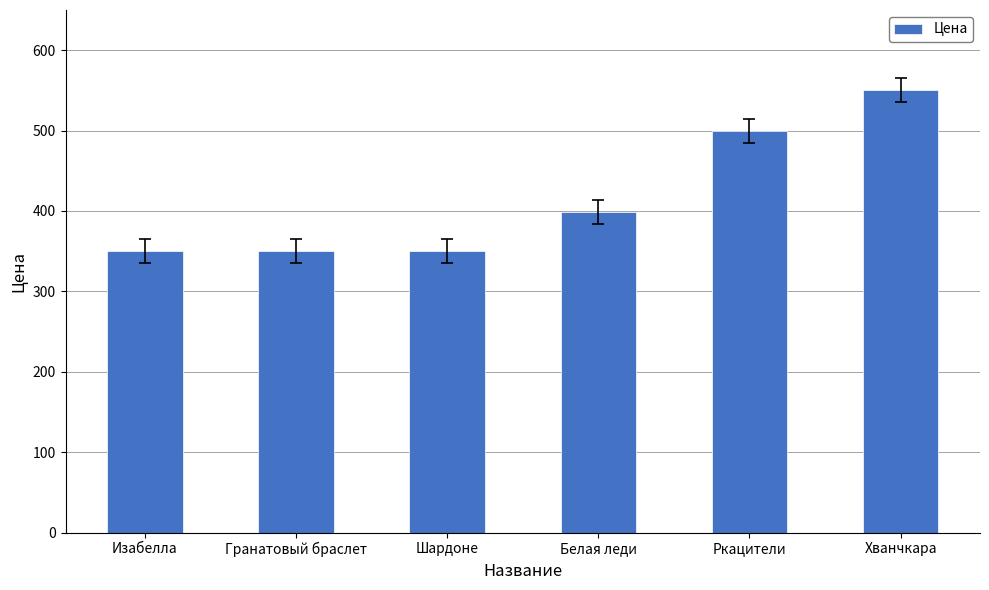

Read the value at Гранатовый браслет.

350